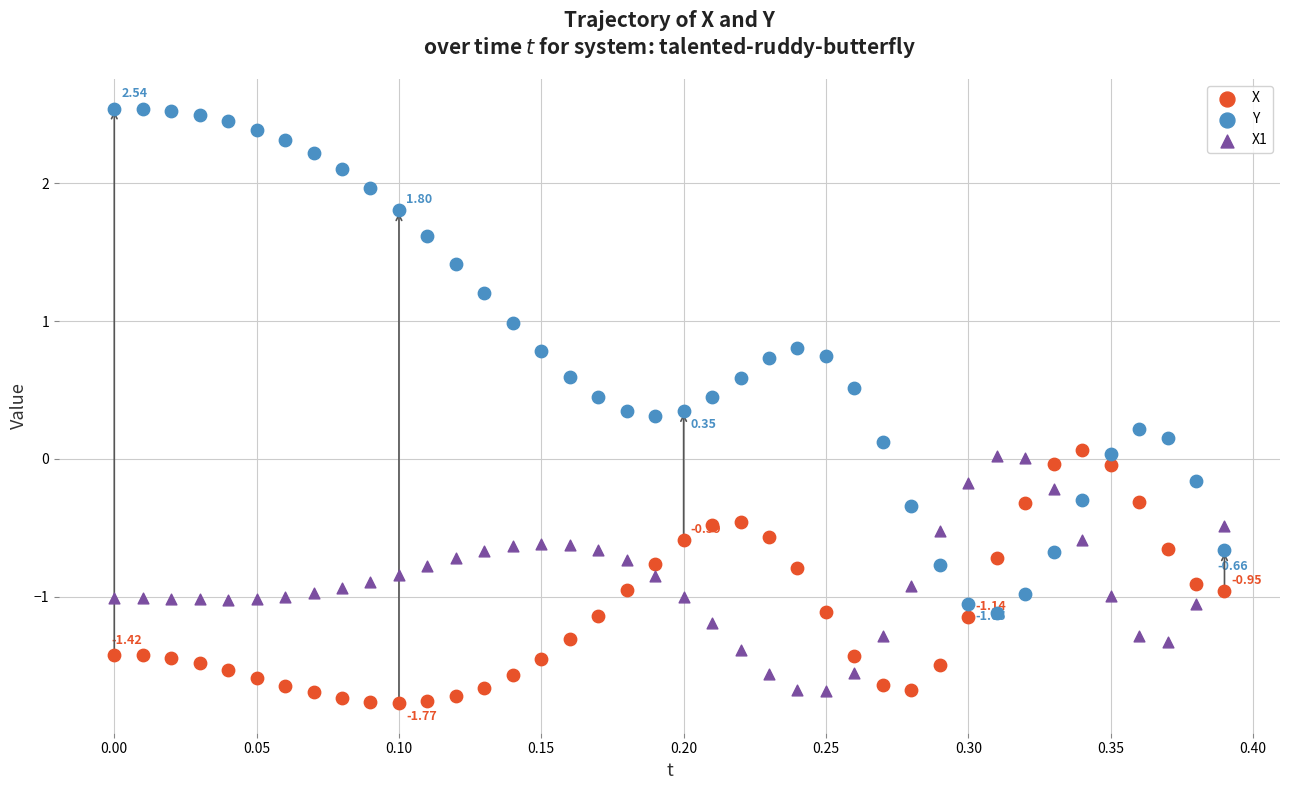

Which series has the widest spread of Y values?

Y